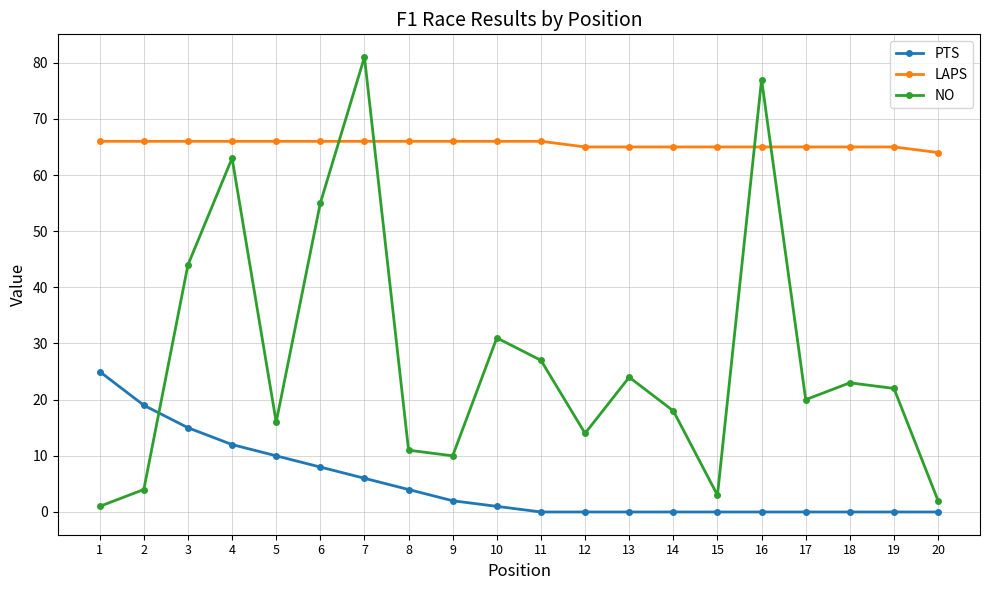

After their last crossing, which series has the higher values: NO or LAPS?

LAPS